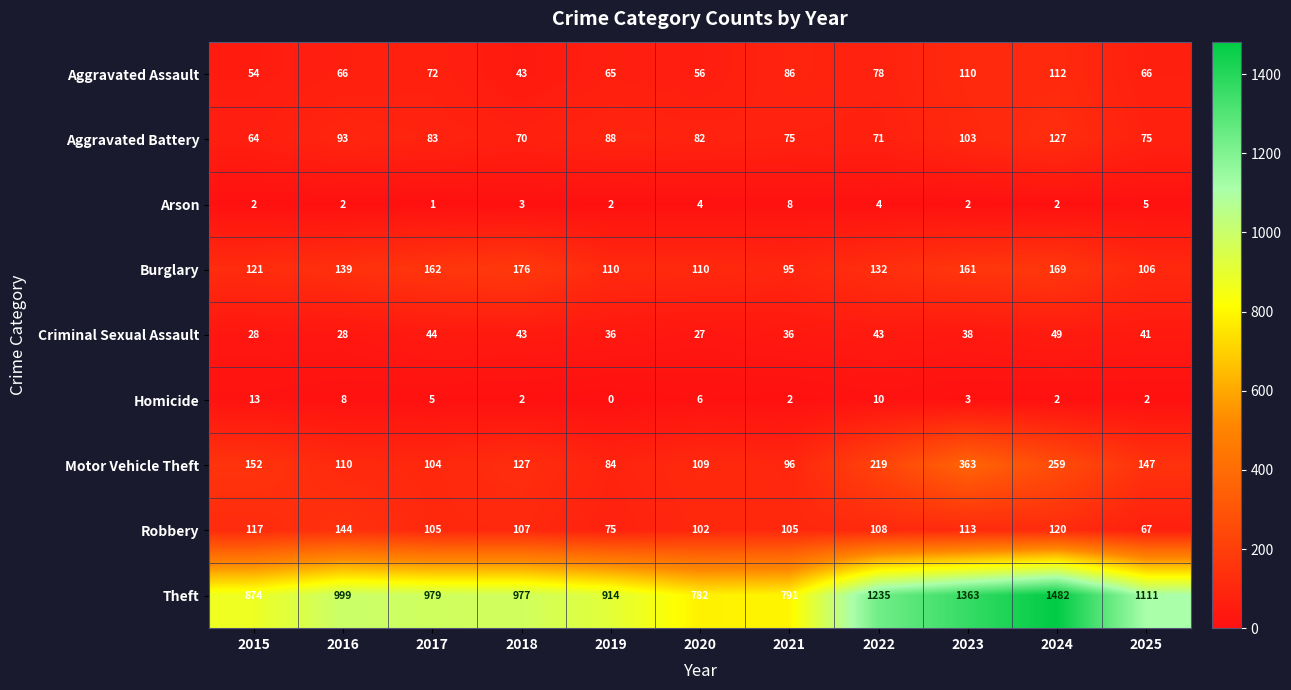

What is the difference between the maximum and minimum values in the Criminal Sexual Assault series?

22